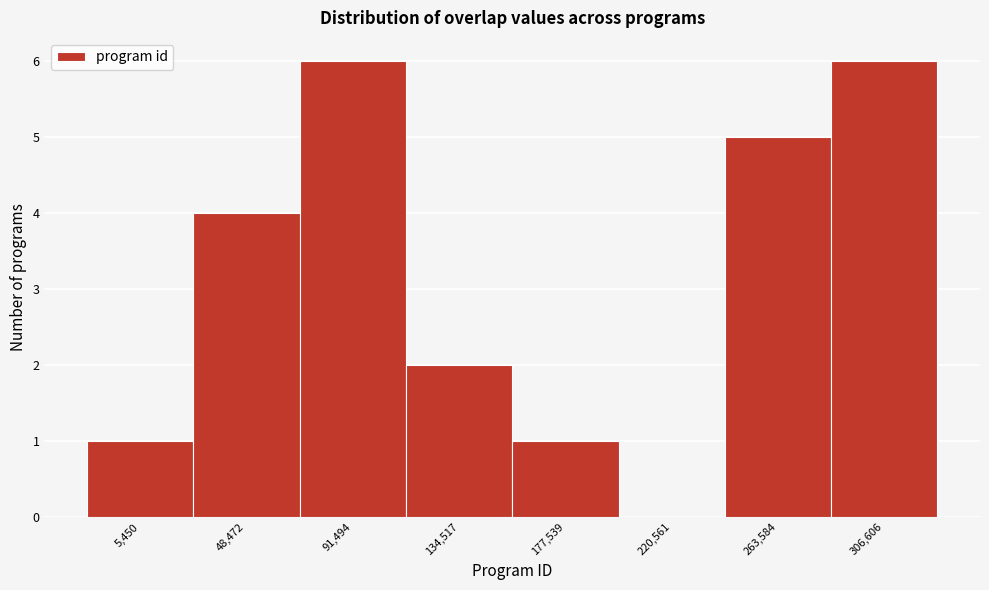

Reading right to left, what are all the values shown in this chart?

306,606=6	263,584=5	220,561=0	177,539=1	134,517=2	91,494=6	48,472=4	5,450=1